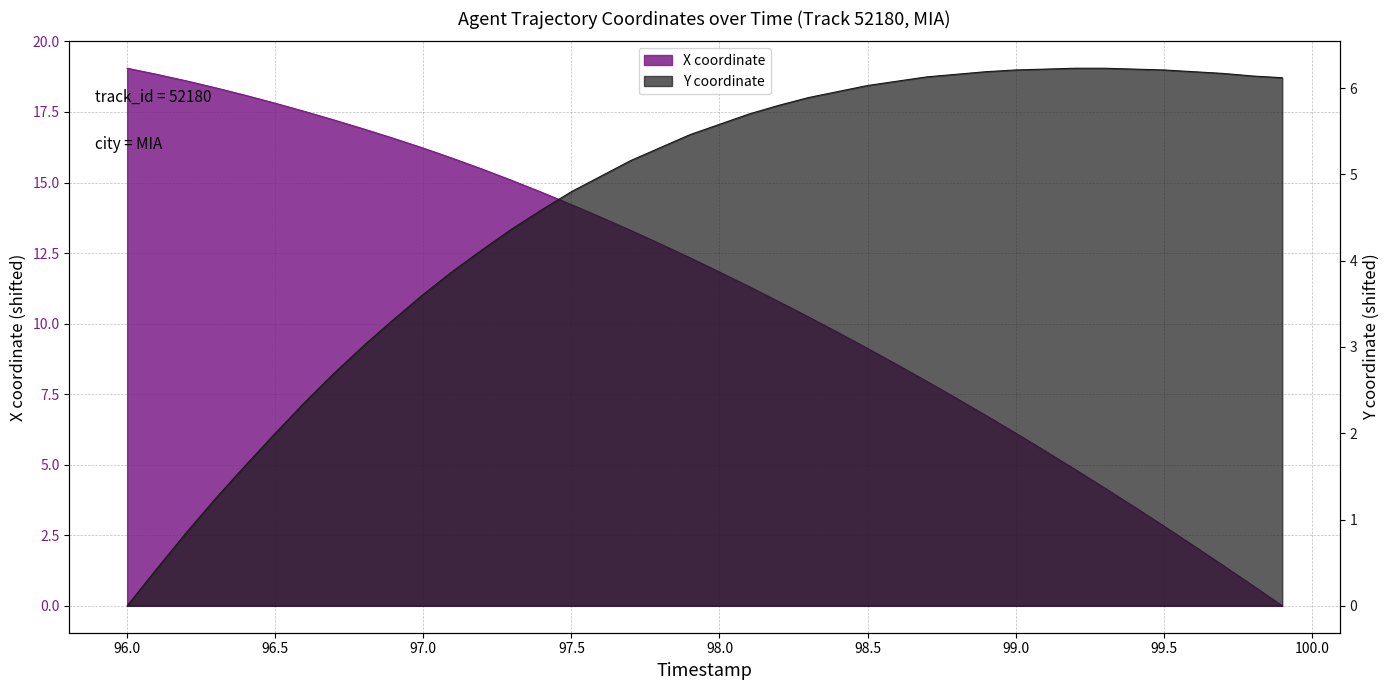

Between which two adjacent categories do Y and X first intersect?

98.9 and 99.0